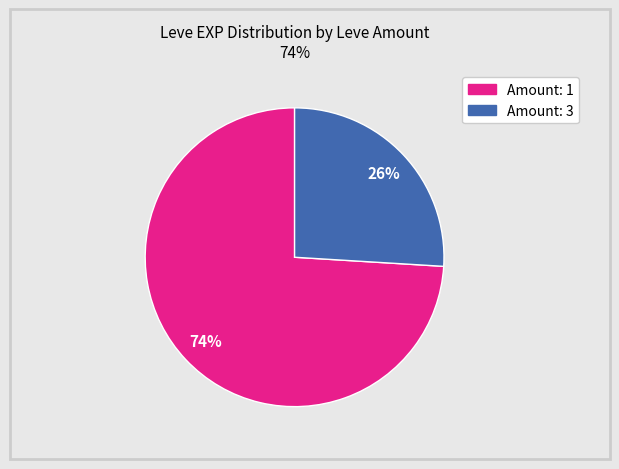

Does any single category account for the majority?

Yes